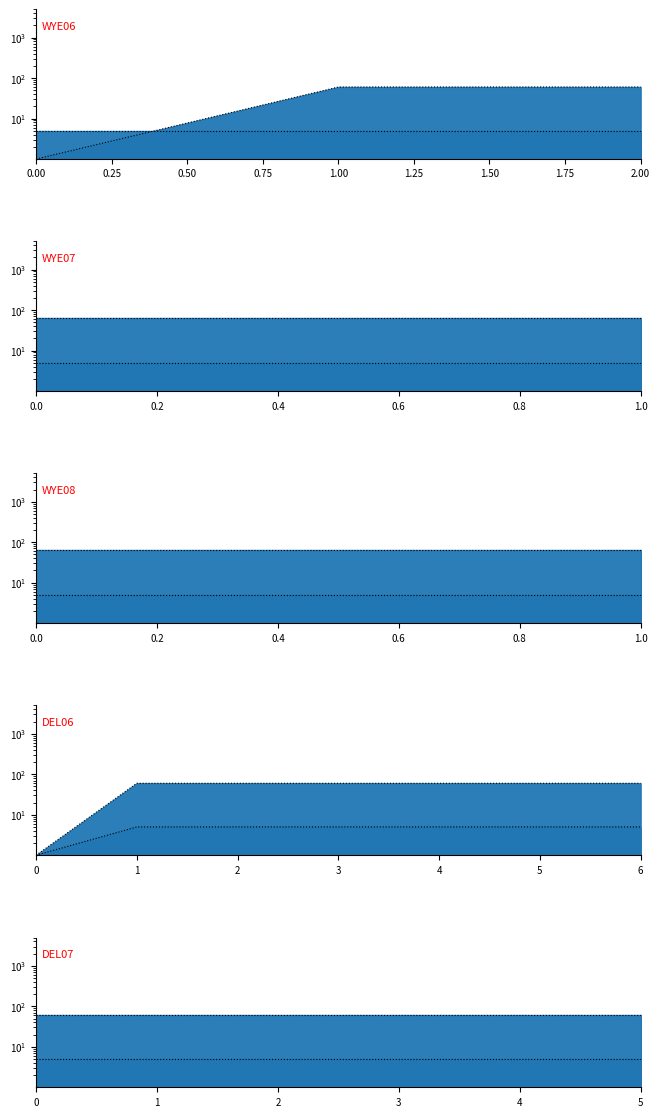

True or false: depth_line has more than 1 interior local peaks.

False